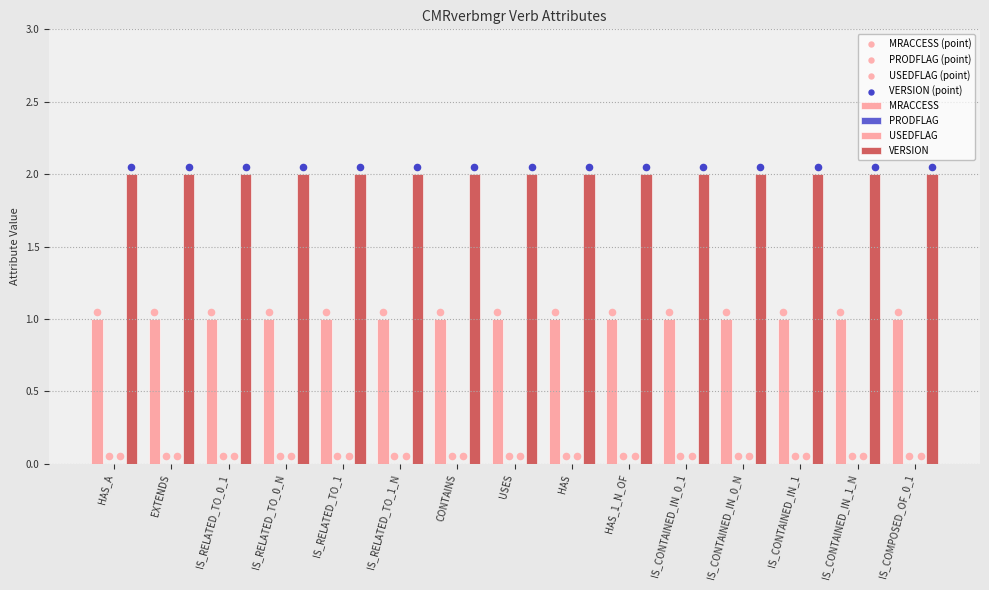

Which series contains the highest Y value?

VERSION